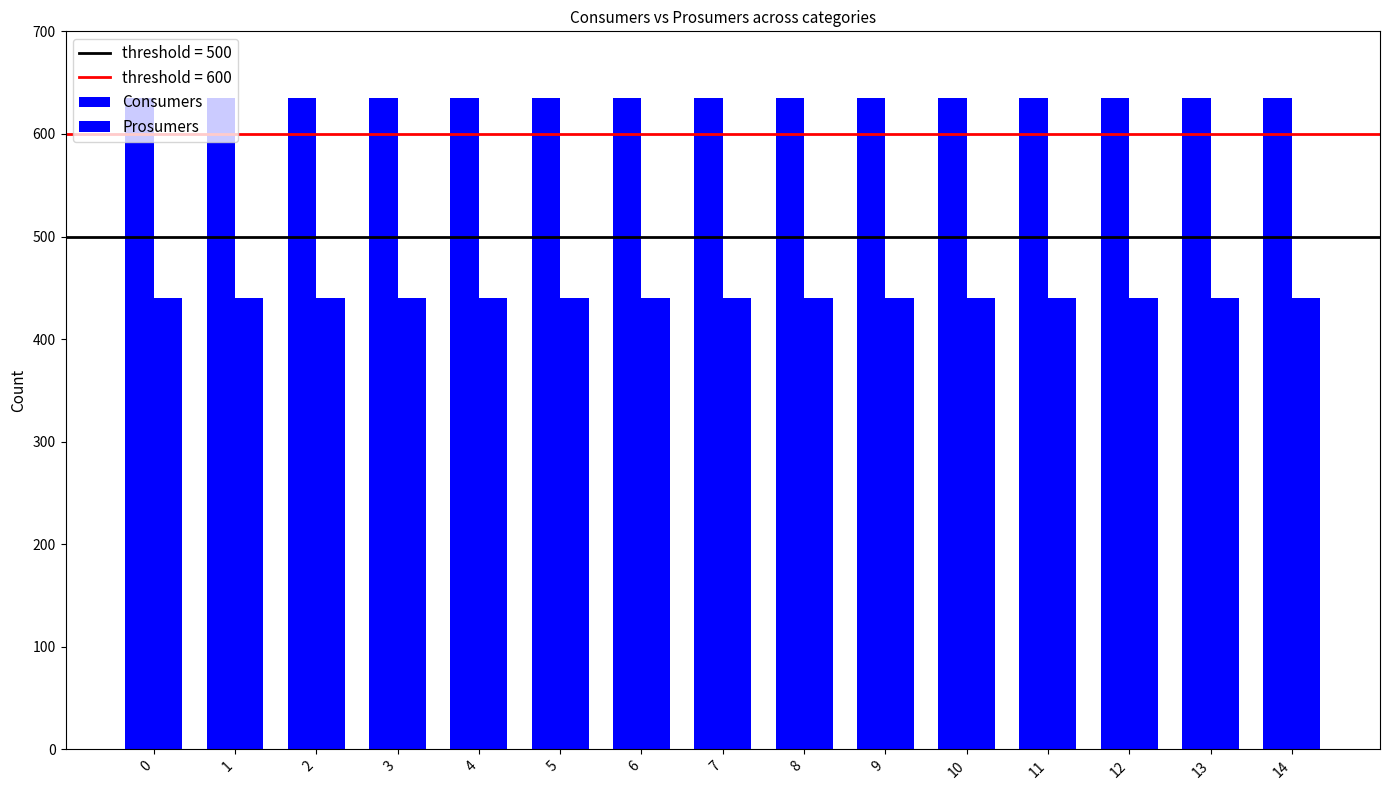

Rank the series at 0 from lowest to highest value.

Prosumers, Consumers